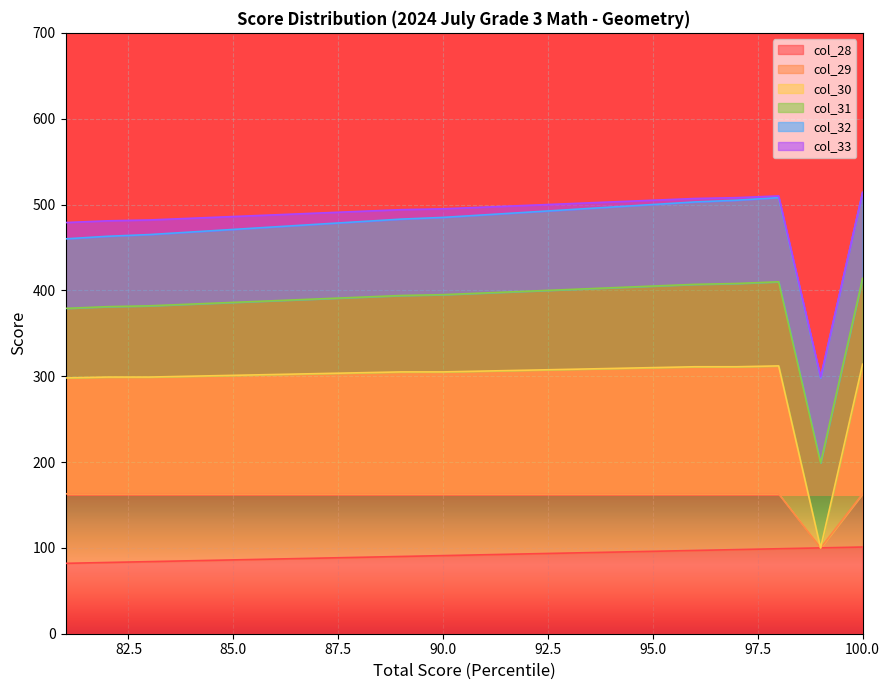

What is the sum of all col_28 values?

1830